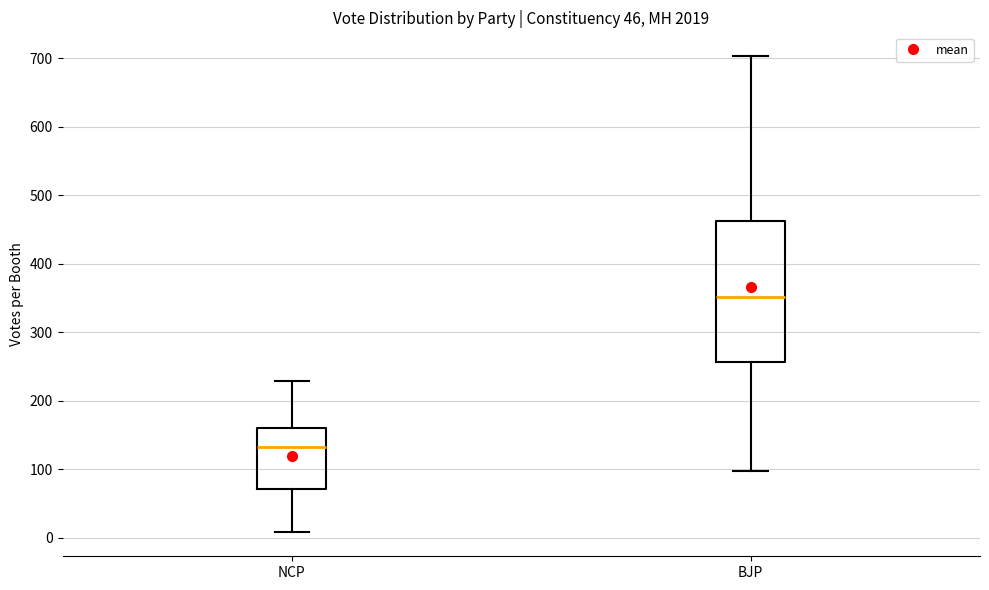

Where is the upper edge of the box for BJP on the y-axis? The values are not printed on the chart, so give them approximately, as read against the axis.

460